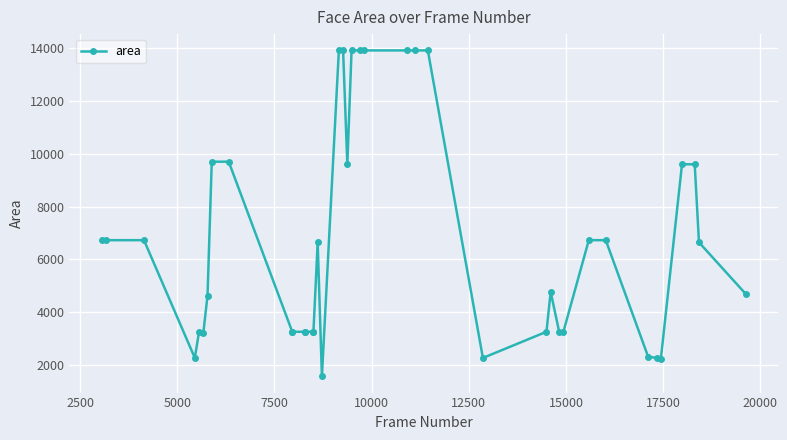

Reading right to left, what are all the values shown in this chart?

4692	6642	9604	9604	2209	2256	2304	6724	6724	3249	3249	4761	3249	2256	13924	13924	13924	13924	13924	13924	9604	13924	13924	1560	6642	3249	3249	3249	3249	3249	3249	9702	9702	4624	3192	3249	2256	6724	6724	6724